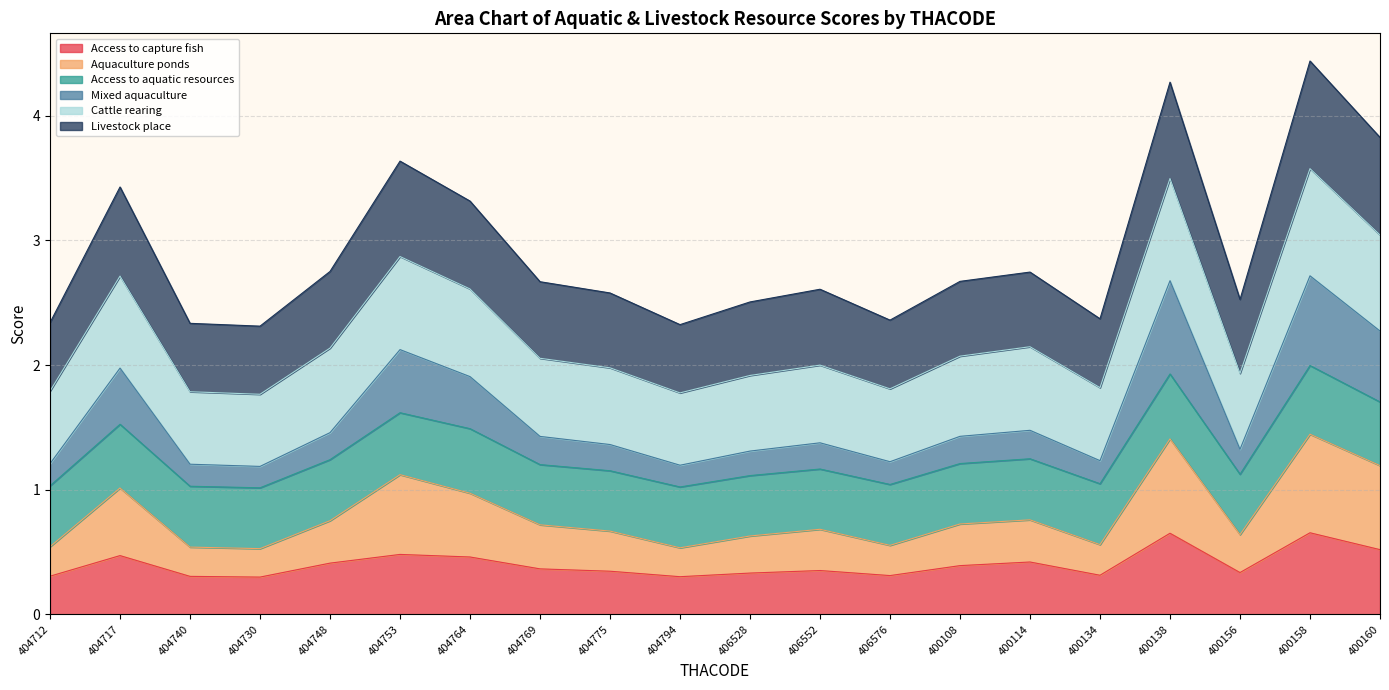

Which series changed the most between 406576 and 400160?

Aquaculture ponds